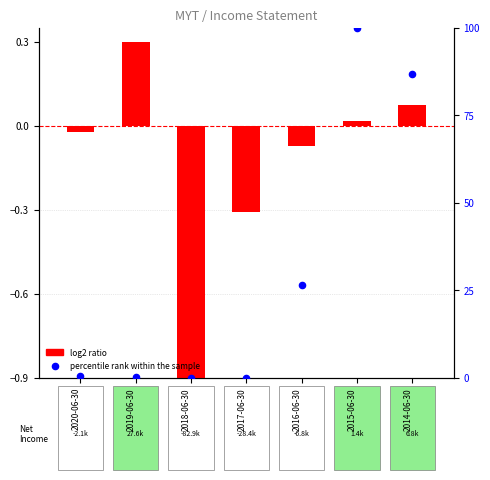

Which series reaches the minimum Y coordinate?

log2 ratio